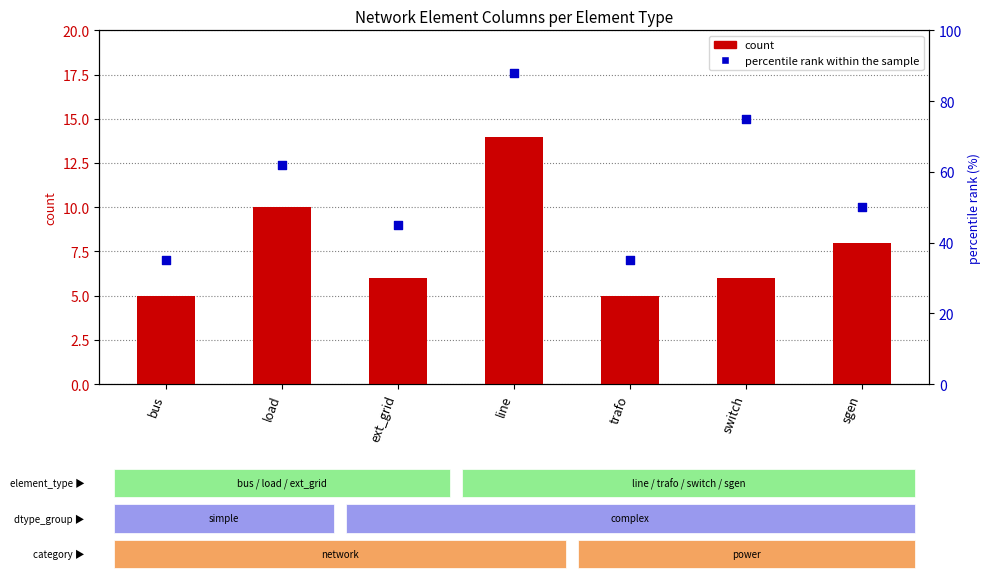

At which category is the sum across all series the highest?

line